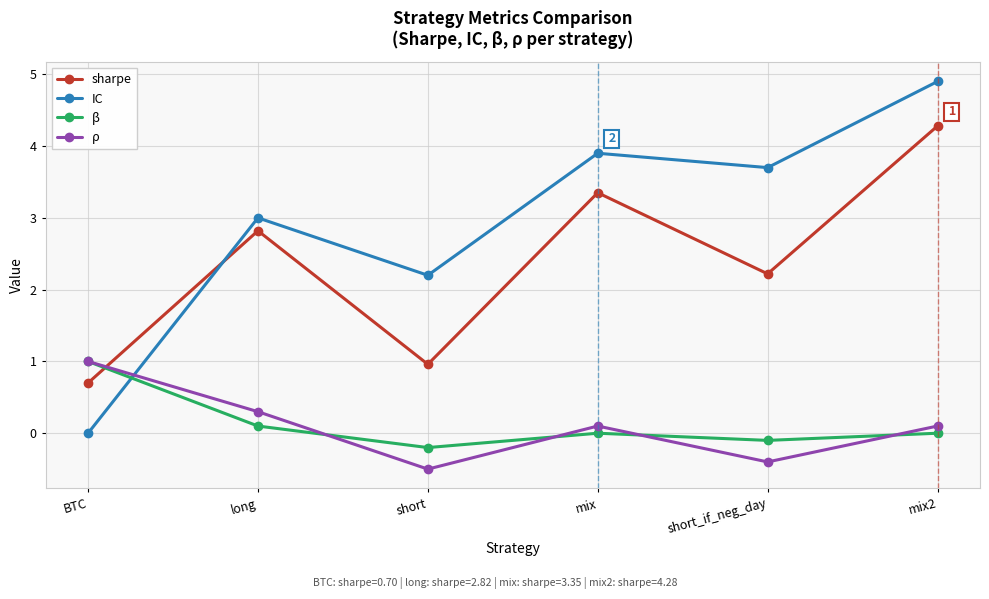

Which series has the largest total across all categories?

IC